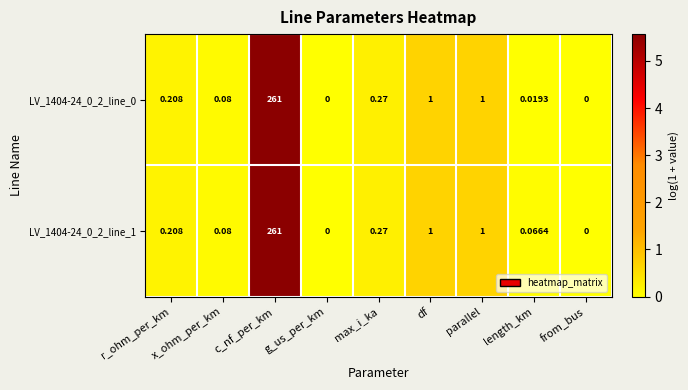

At which label does LV_1404-24_0_2_line_1 reach its peak?

c_nf_per_km